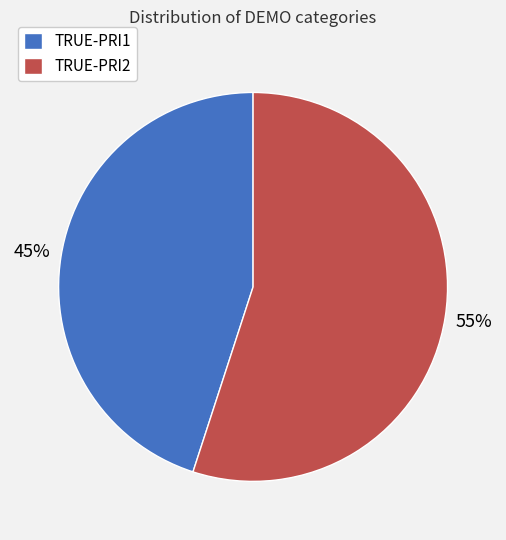

Which slice represents more than half of the pie?

TRUE-PRI2